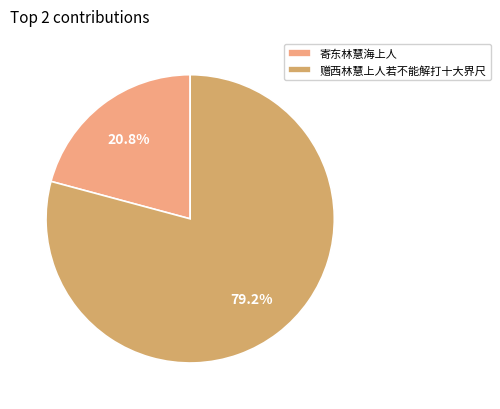

Is it true that 寄东林慧海上人 is 21% of the pie?

True